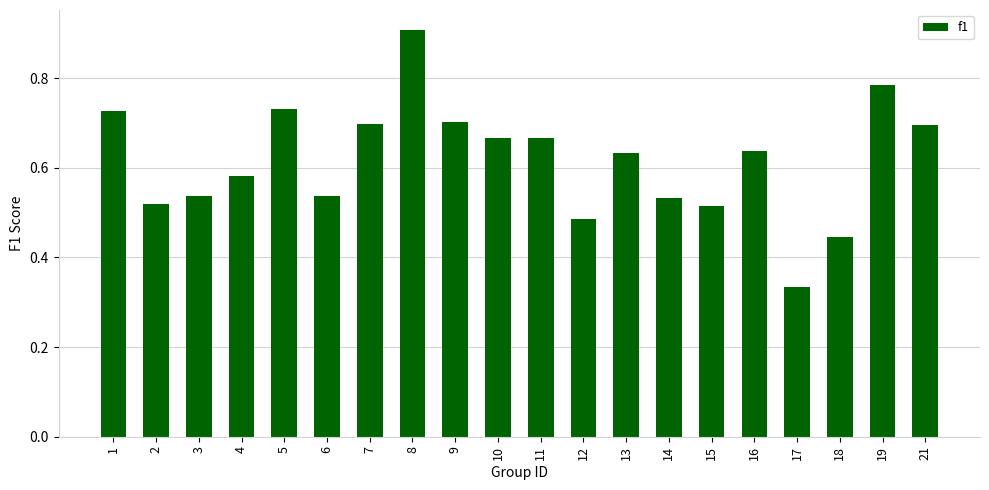

What is the maximum value shown in the chart?

0.9